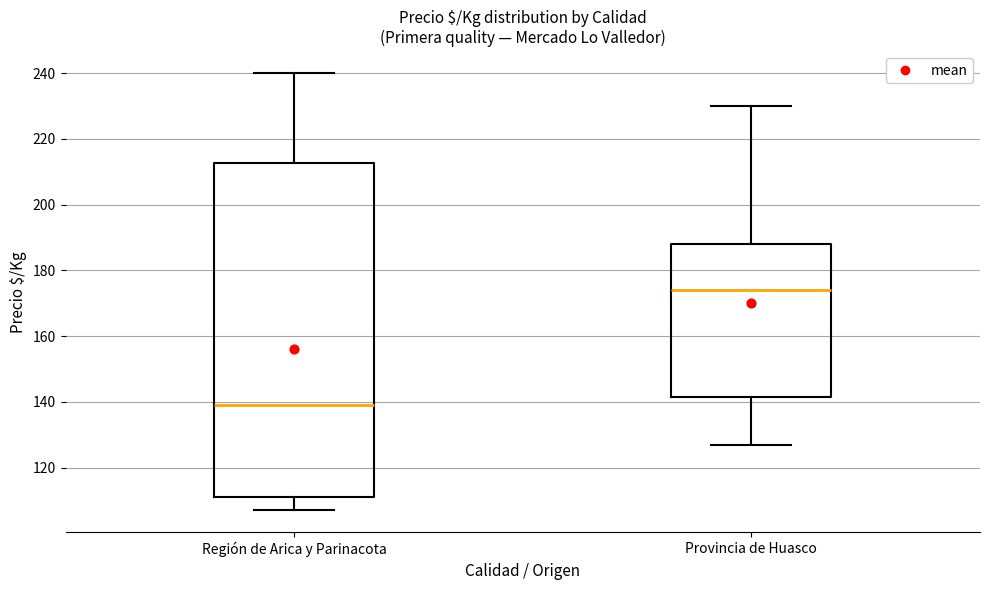

Which box has the highest median line?

Provincia de Huasco